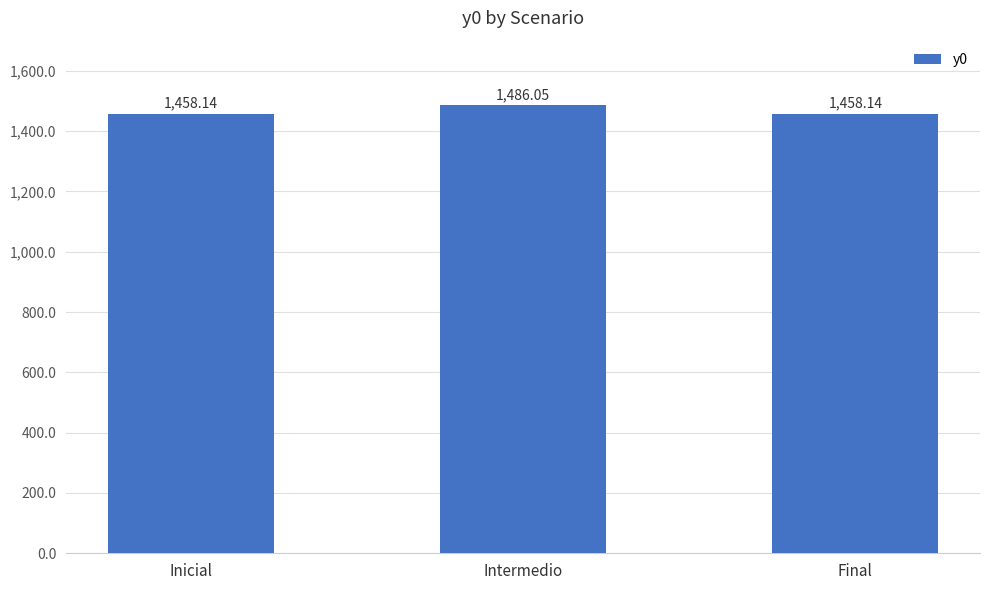

How many categories are shown in the chart?

3